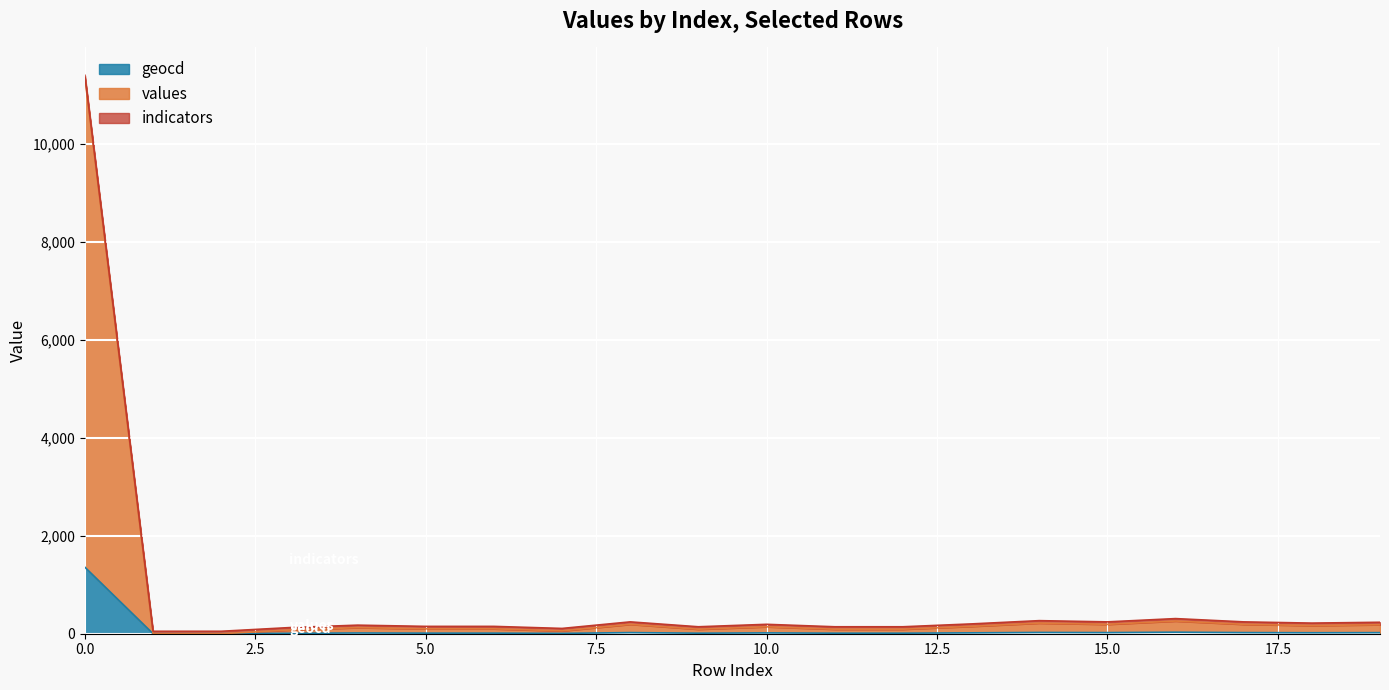

The value of geocd at 17 is 23. True or false?

True